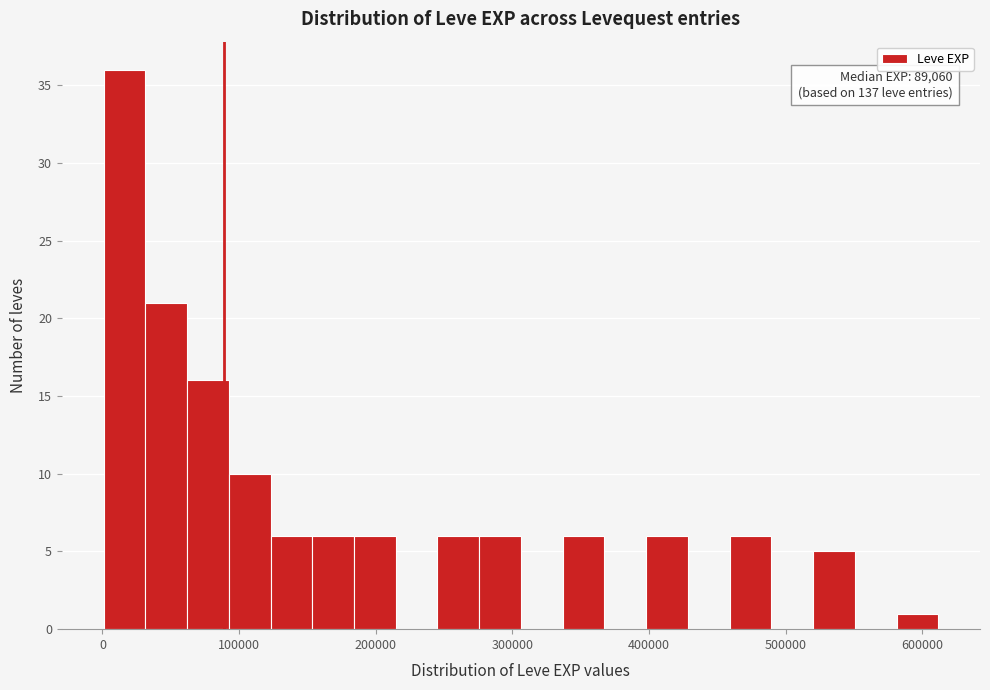

Read against the x-axis, roughly where is the centre of the tallest bar?

20000